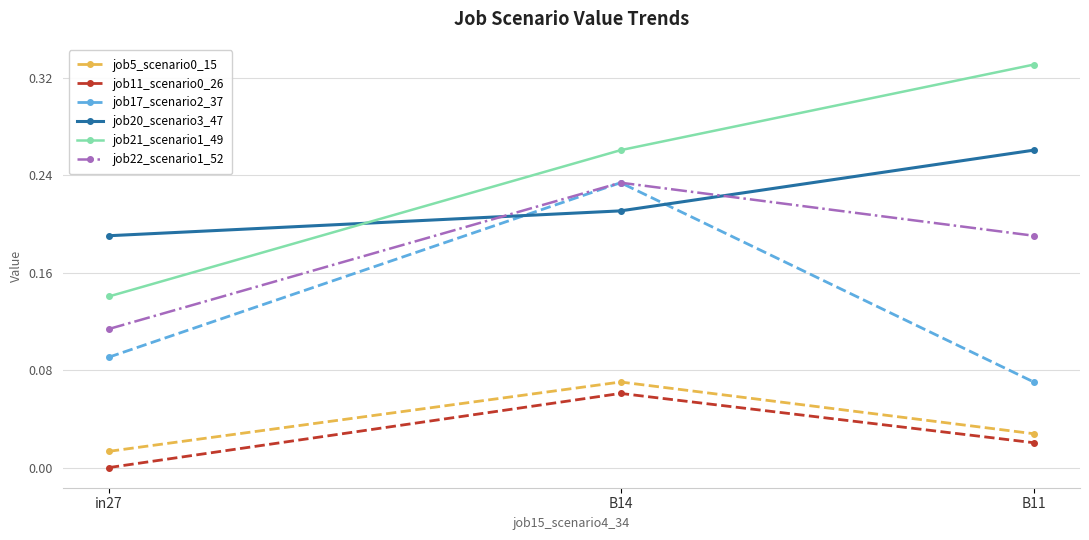

At which label does job22_scenario1_52 reach its peak?

B14